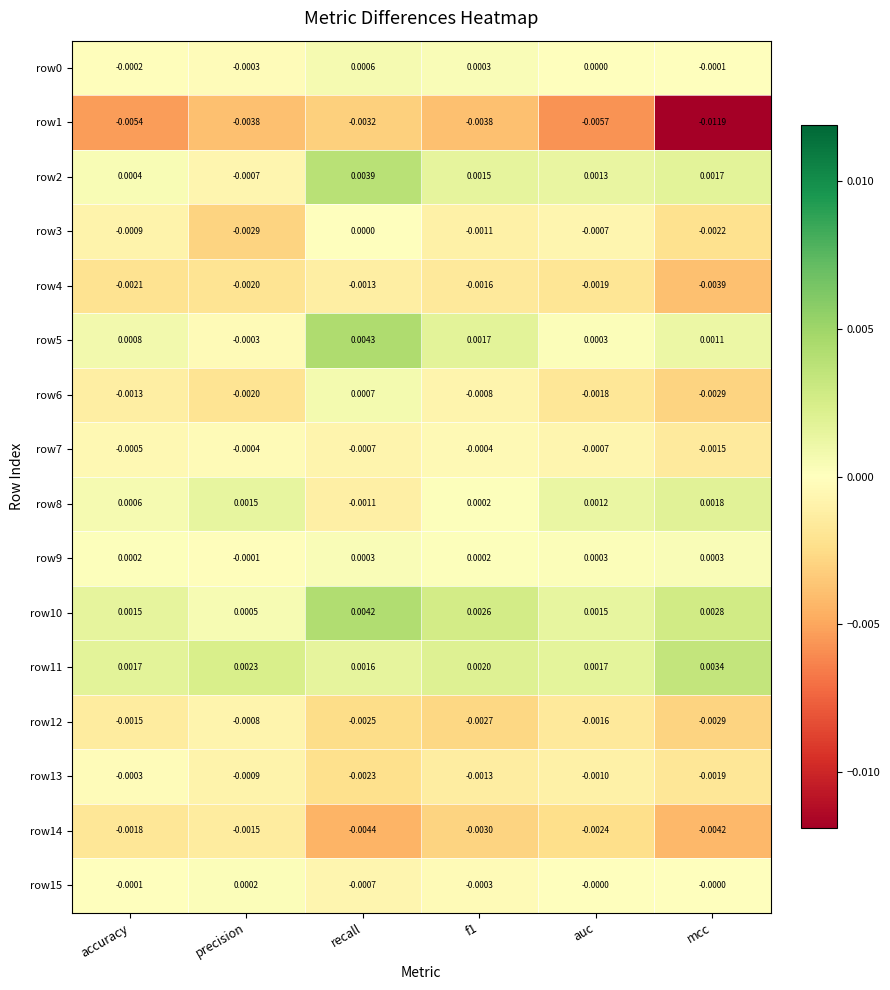

At which category is the sum across all series the highest?

recall